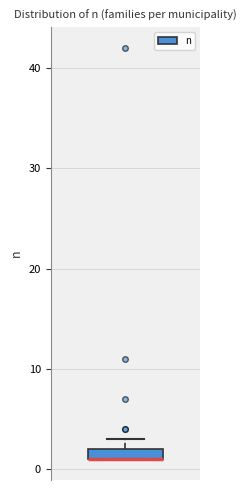

Where is the lower edge of the box on the y-axis? The values are not printed on the chart, so give them approximately, as read against the axis.

1